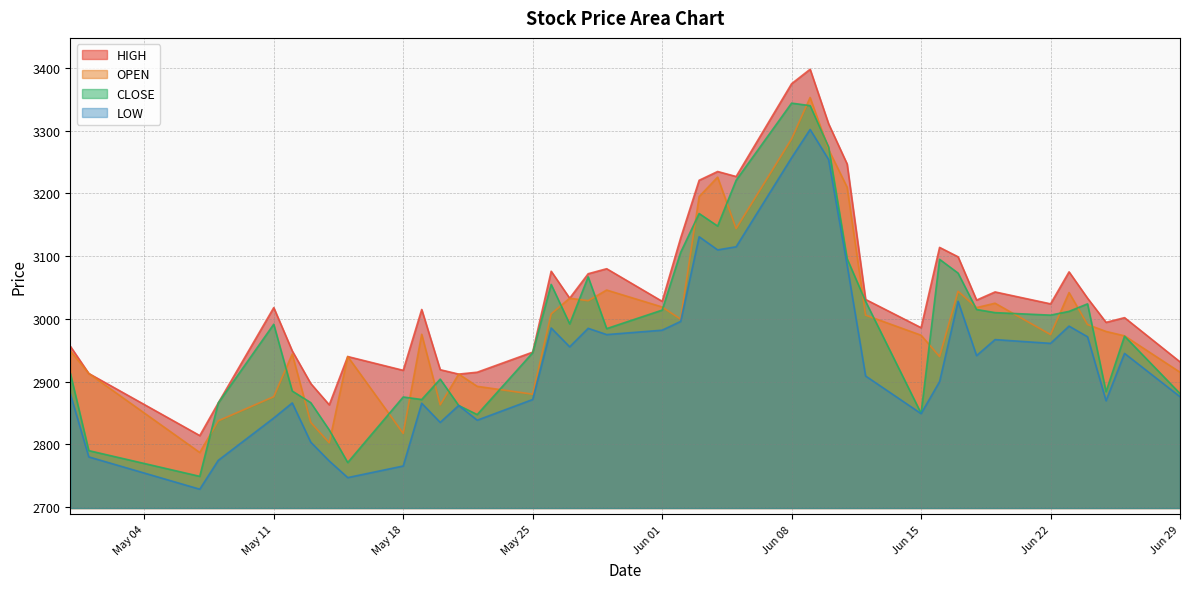

What are all the series names shown in the legend?

HIGH, OPEN, CLOSE, LOW